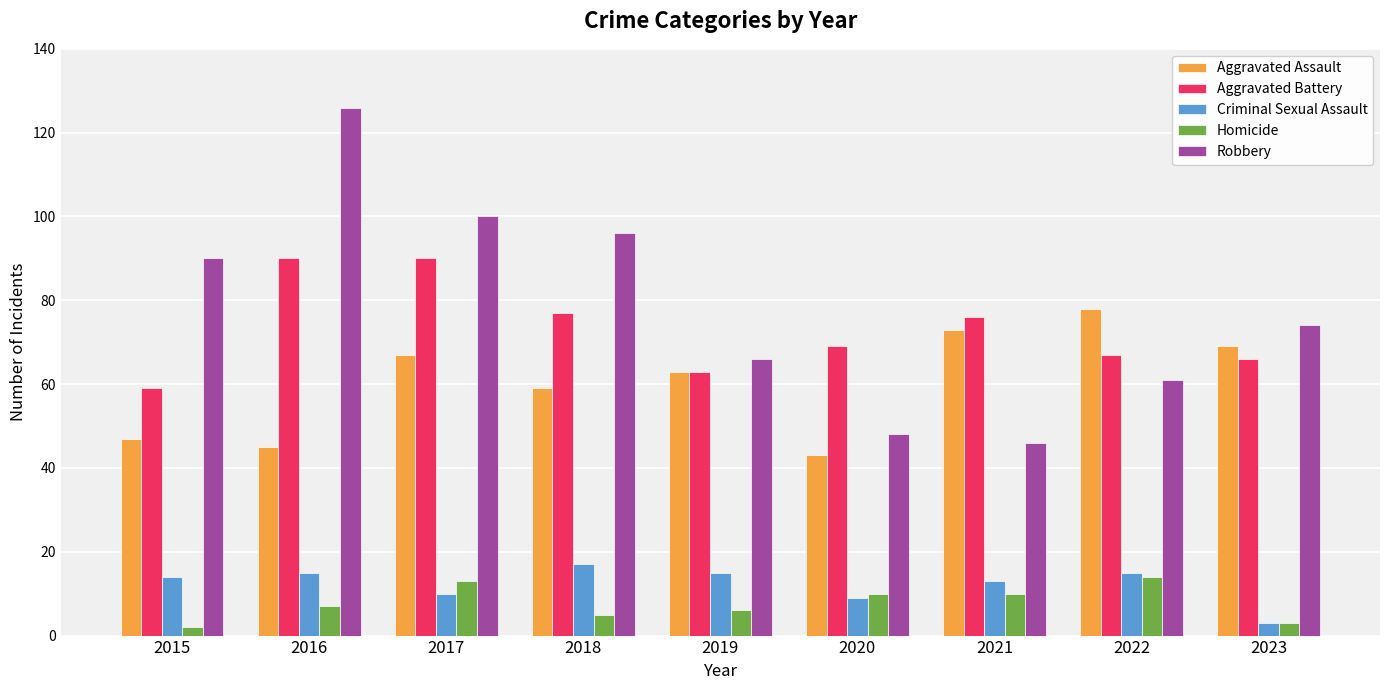

What is the minimum value for Criminal Sexual Assault?

3